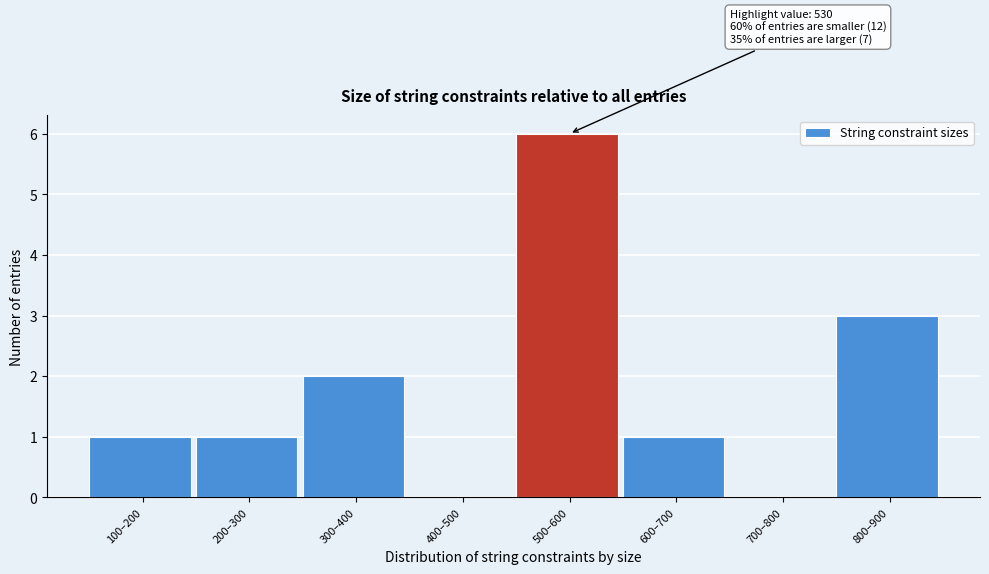

Reading left to right, what are all the values shown in this chart?

100–200=1	200–300=1	300–400=2	400–500=0	500–600=6	600–700=1	700–800=0	800–900=3